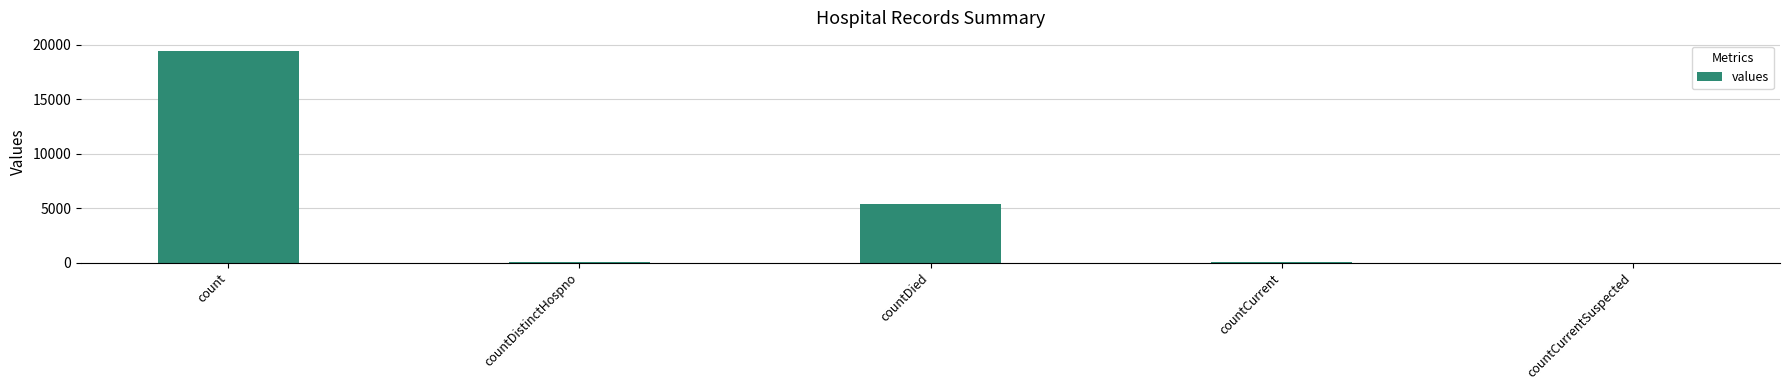

Are the bars horizontal?

No